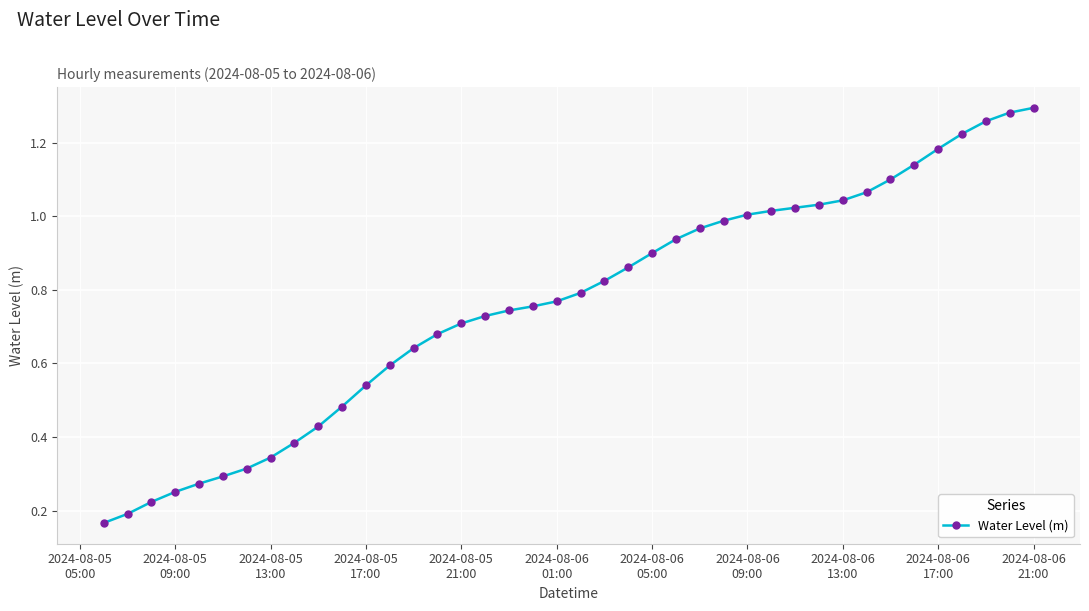

What is the sum of all values?

30.5